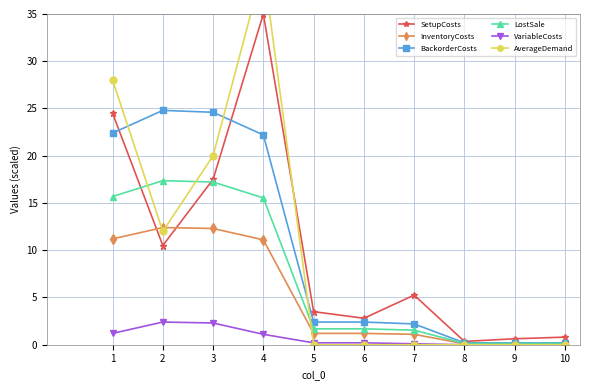

Reading right to left, extract all data points from this chart.

SetupCosts: 0.8	0.6	0.4	5.3	2.8	3.5	35.0	17.5	10.5	24.5
InventoryCosts: 0.1	0.1	0.1	1.1	1.2	1.2	11.1	12.3	12.4	11.2
BackorderCosts: 0.2	0.2	0.2	2.2	2.4	2.4	22.2	24.6	24.8	22.4
LostSale: 0.1	0.1	0.1	1.5	1.7	1.7	15.5	17.2	17.4	15.7
VariableCosts: 0.0	0.0	0.0	0.1	0.2	0.2	1.1	2.3	2.4	1.2
AverageDemand: 0.0	0.0	0.0	0.0	0.0	0.0	40.0	20.0	12.0	28.0